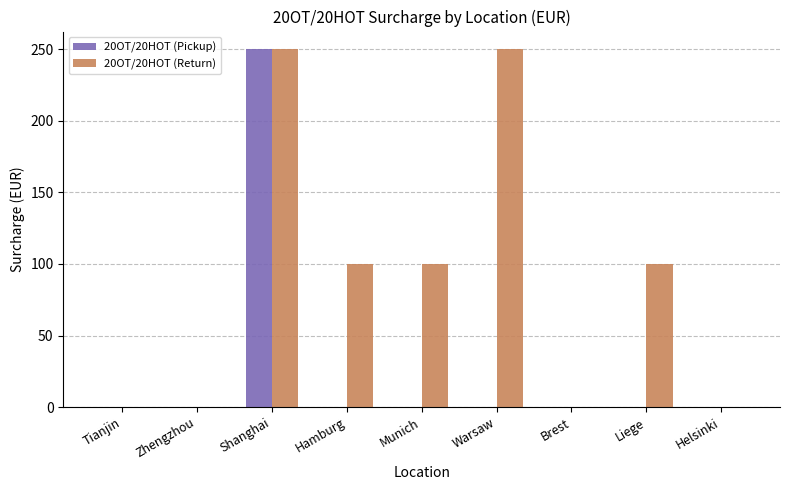

The value of 20OT/20HOT (Return) at Helsinki is 0. True or false?

True